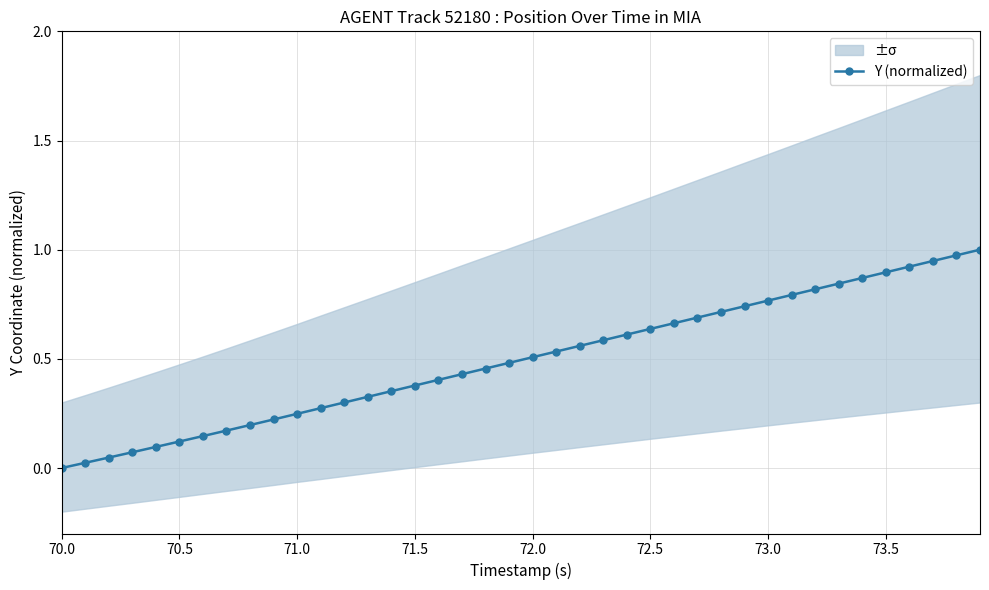

Count the number of categories in the chart.

40